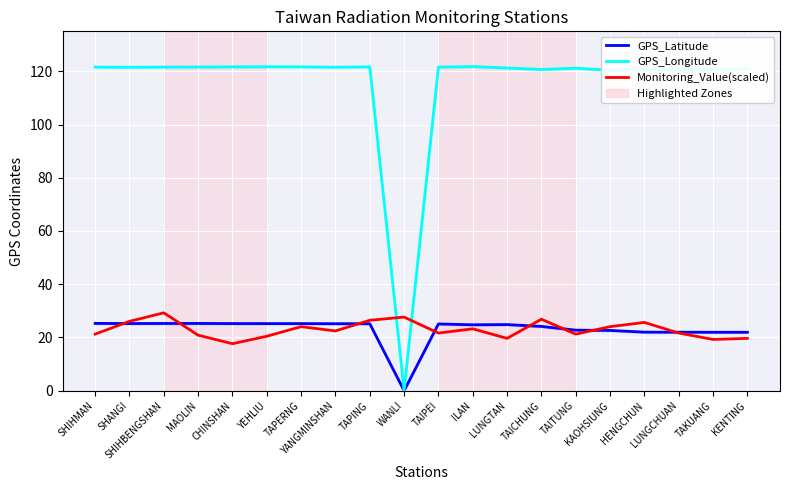

At TAKUANG, list the series in order from largest to smallest.

GPS_Longitude, GPS_Latitude, Monitoring_Value(scaled)